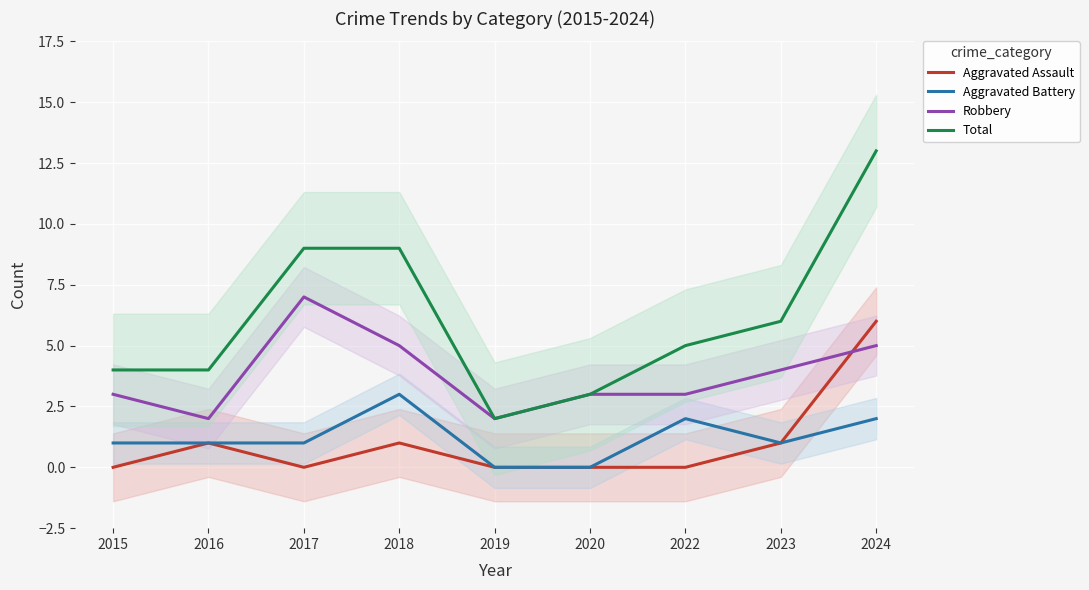

How many interior local valleys does the Total series have?

1